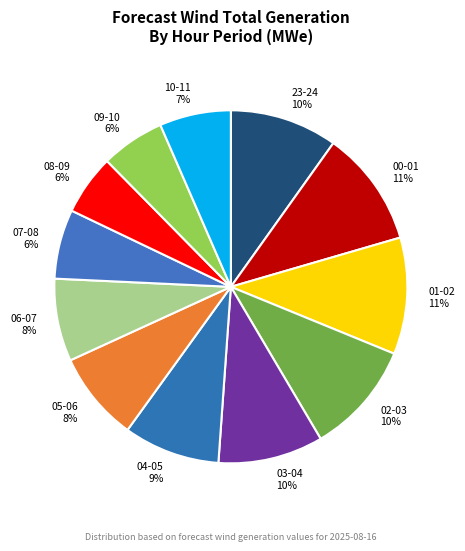

How many slices are in this pie chart?

12